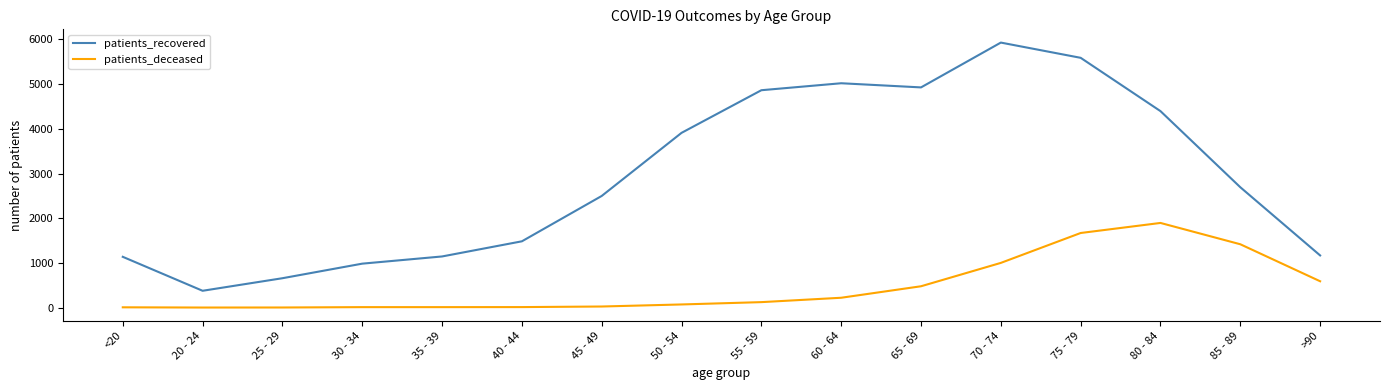

Which series has the largest range (max minus min)?

patients_recovered